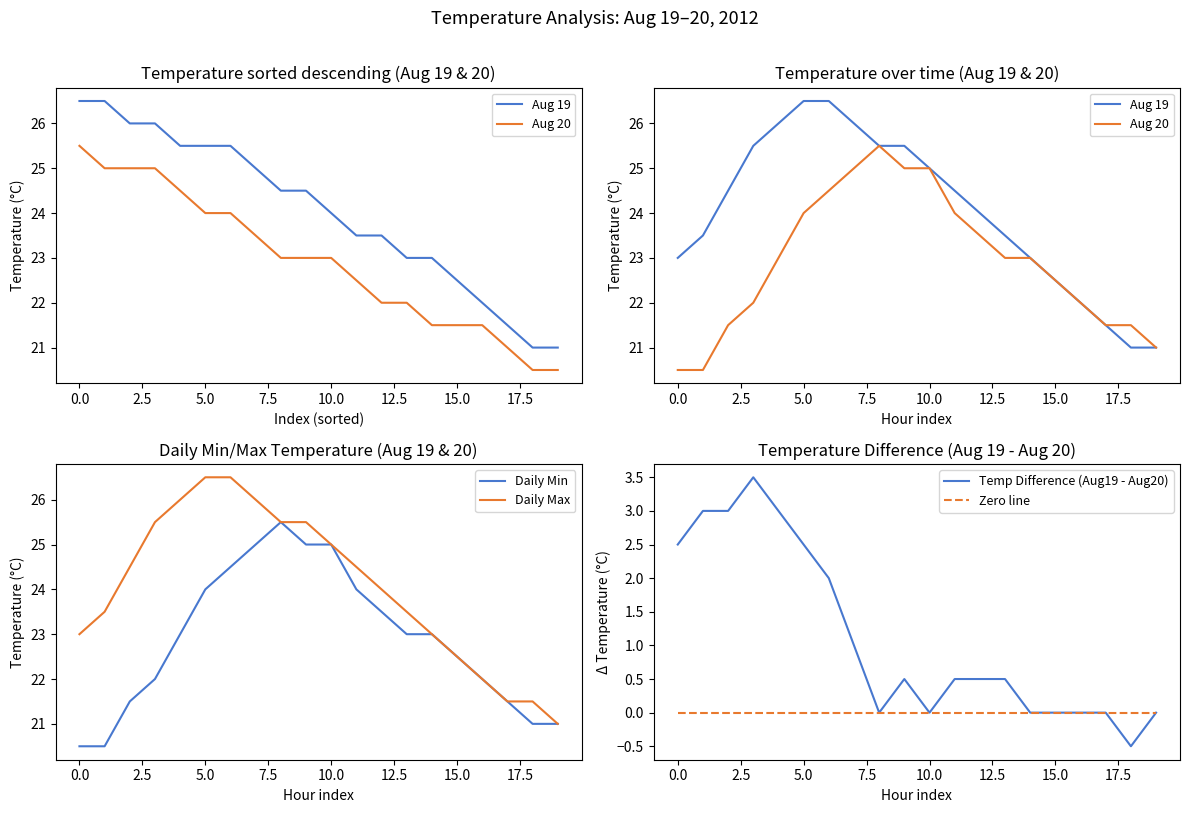

True or false: Daily Max has a value of 6.2 at 15.0.

False